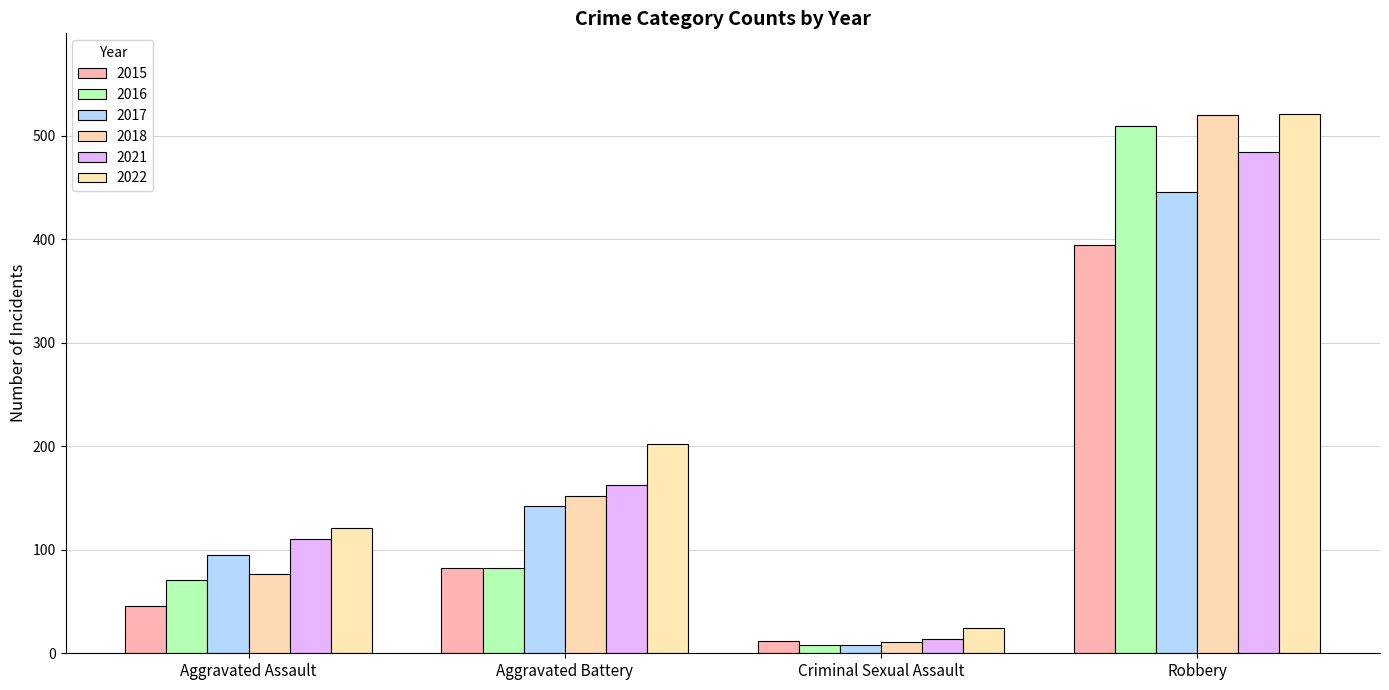

Which label corresponds to the smallest value in the chart?

Criminal Sexual Assault